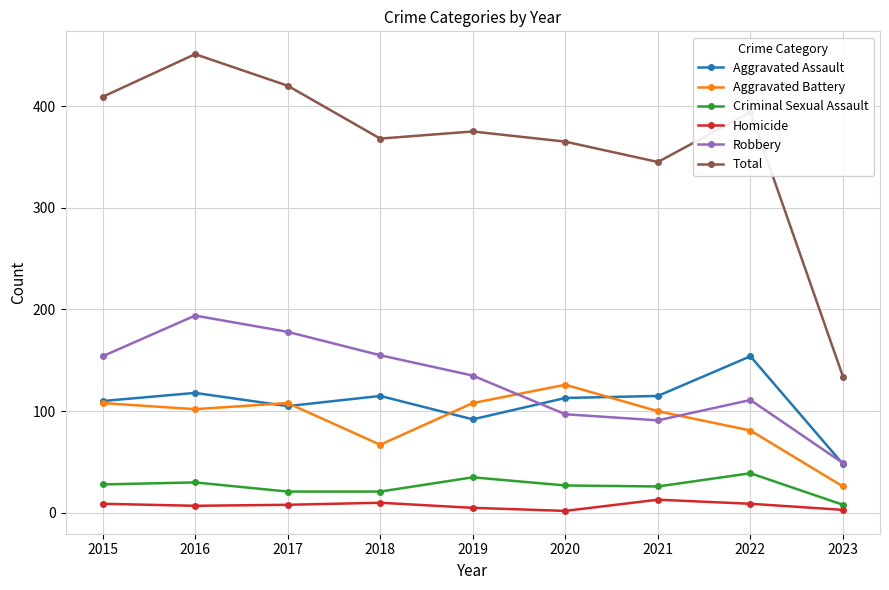

Rank the series by their maximum value, from highest to lowest.

Total, Robbery, Aggravated Assault, Aggravated Battery, Criminal Sexual Assault, Homicide